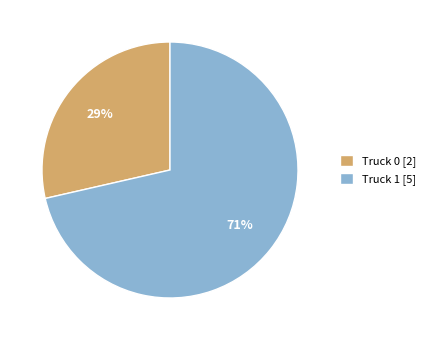

What is the smallest slice in the pie chart?

Truck 0